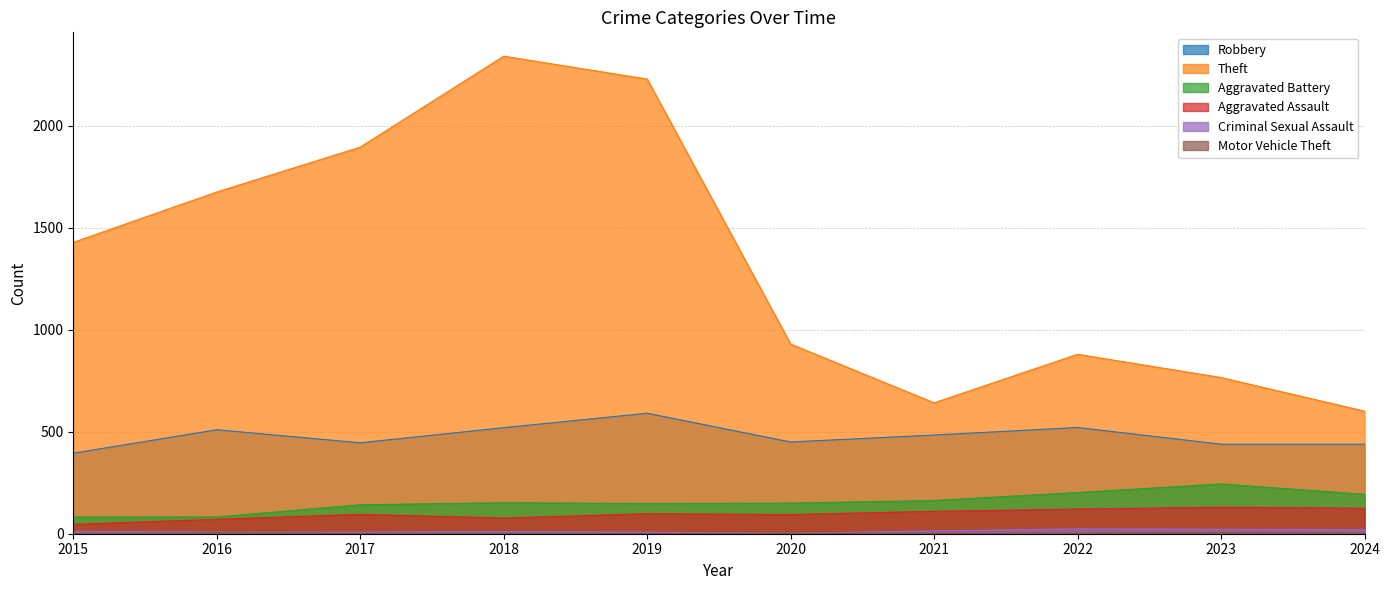

At which category does Criminal Sexual Assault reach its first local peak?

2018